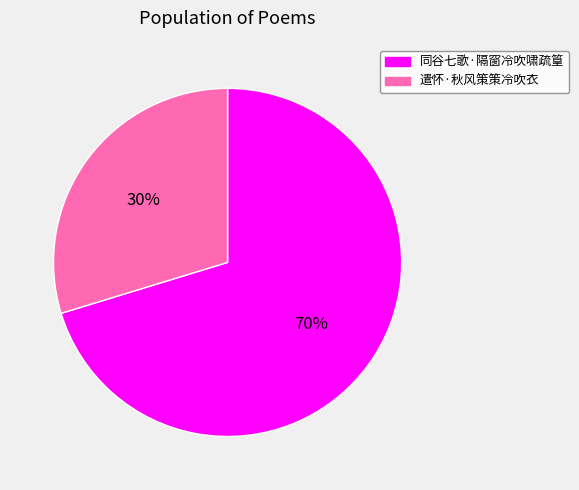

Combined, do 遣怀·秋风策策冷吹衣 and 同谷七歌·隔窗冷吹啸疏篁 account for over 50%?

Yes